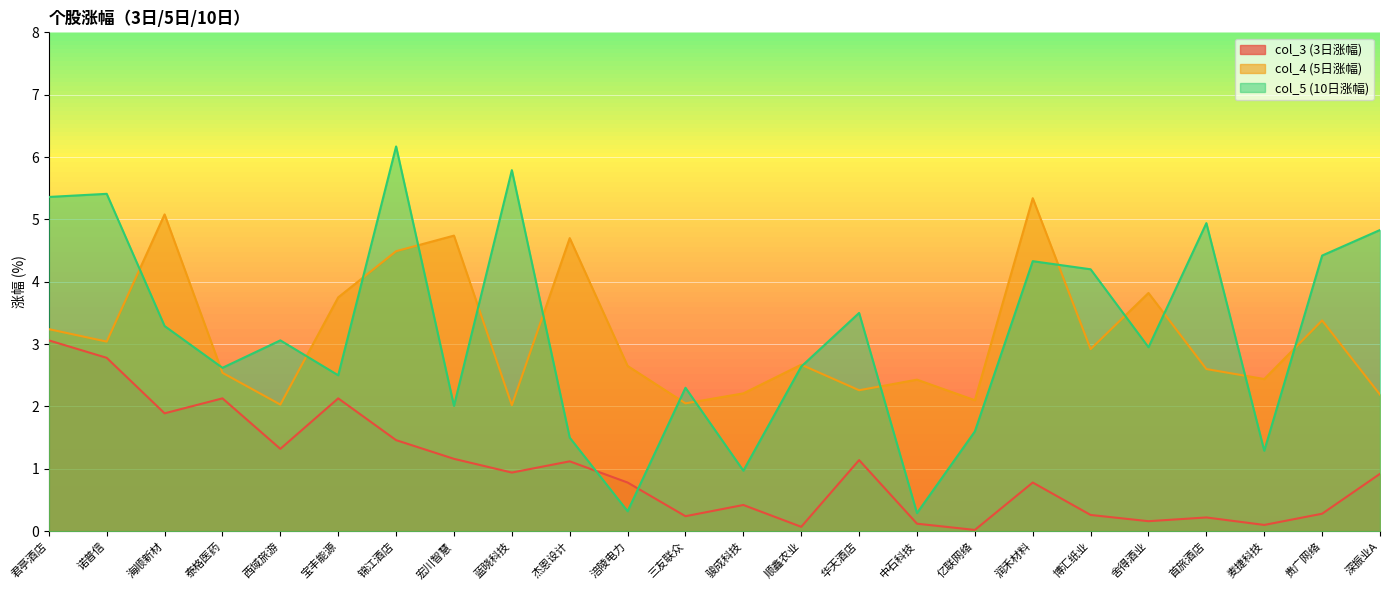

Read the col_5 (10日涨幅) value at 海顺新材.

3.3